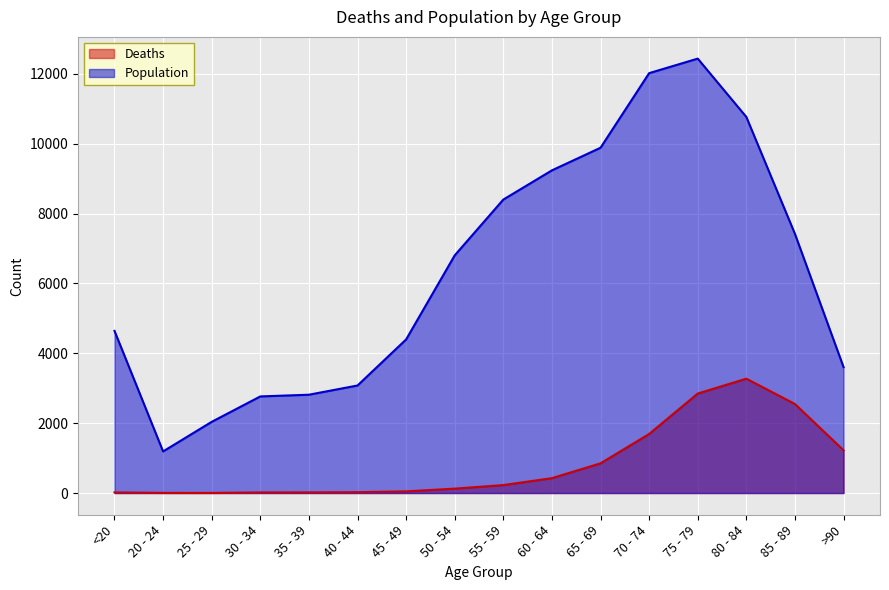

Reading right to left, what are all the values shown in this chart?

Deaths: 1224	2548	3273	2848	1690	850	426	227	126	47	24	18	17	3	4	18
Population: 3604	7417	10764	12434	12018	9883	9236	8400	6803	4396	3078	2814	2765	2038	1191	4641